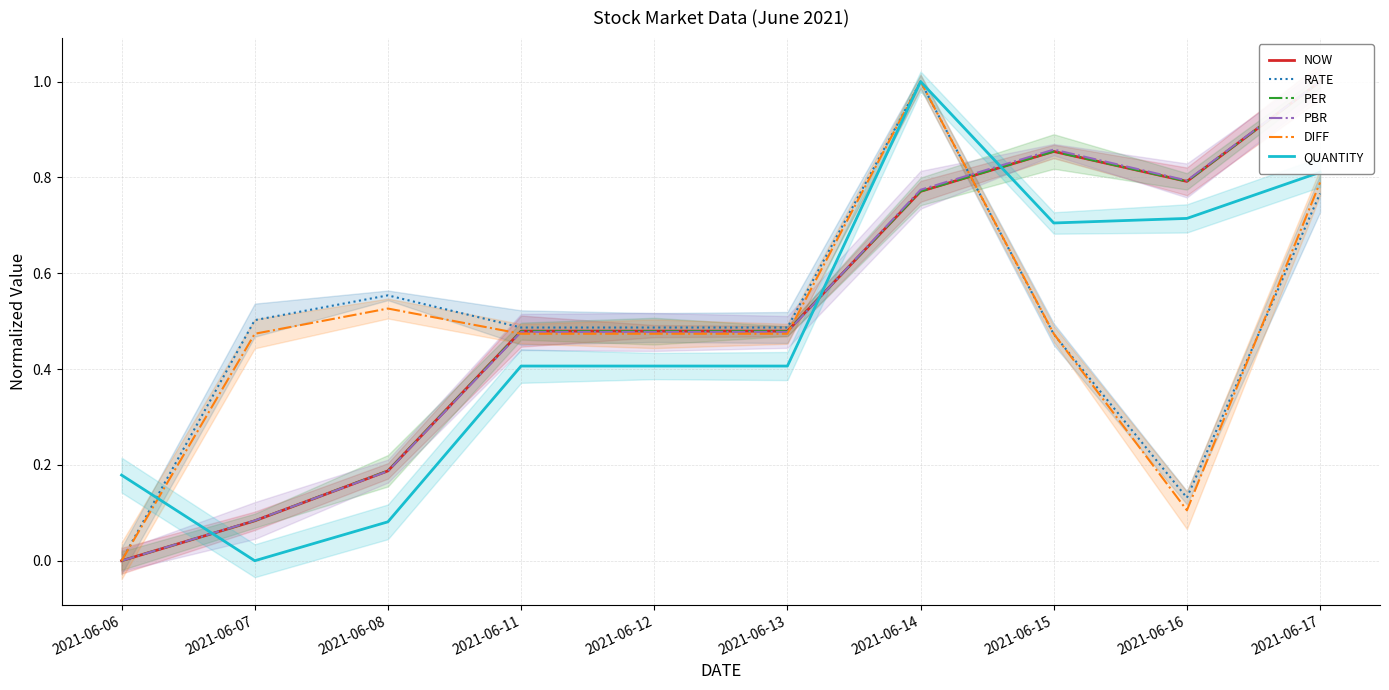

True or false: QUANTITY has more than 2 interior local peaks.

False